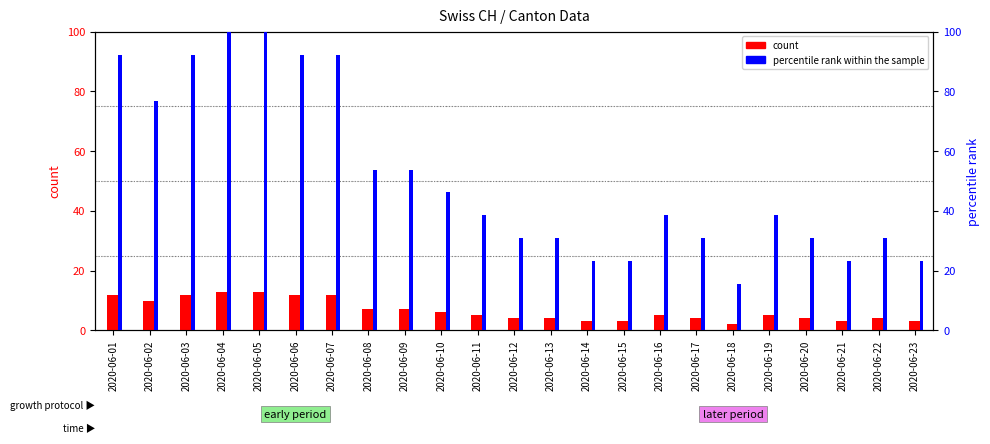

Does the chart contain any negative values?

No